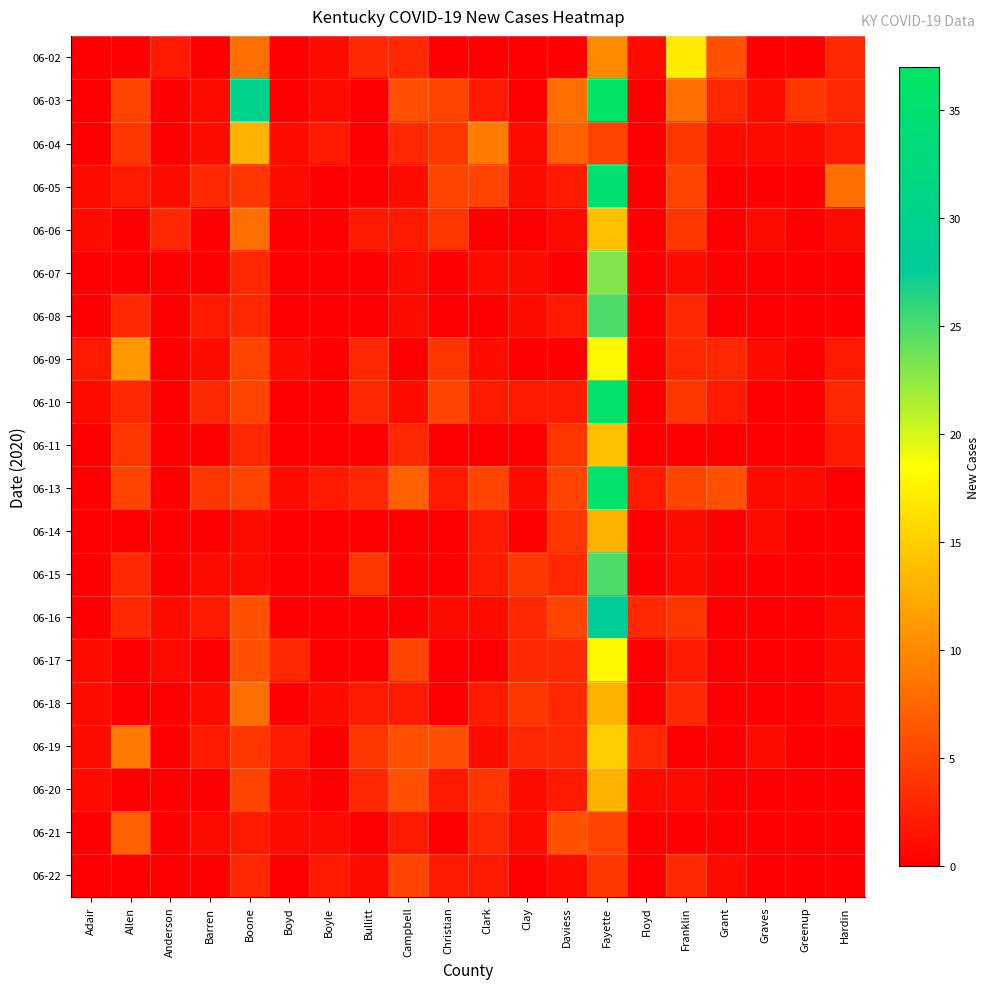

Which has a higher value, Clay or Boyd?

Clay